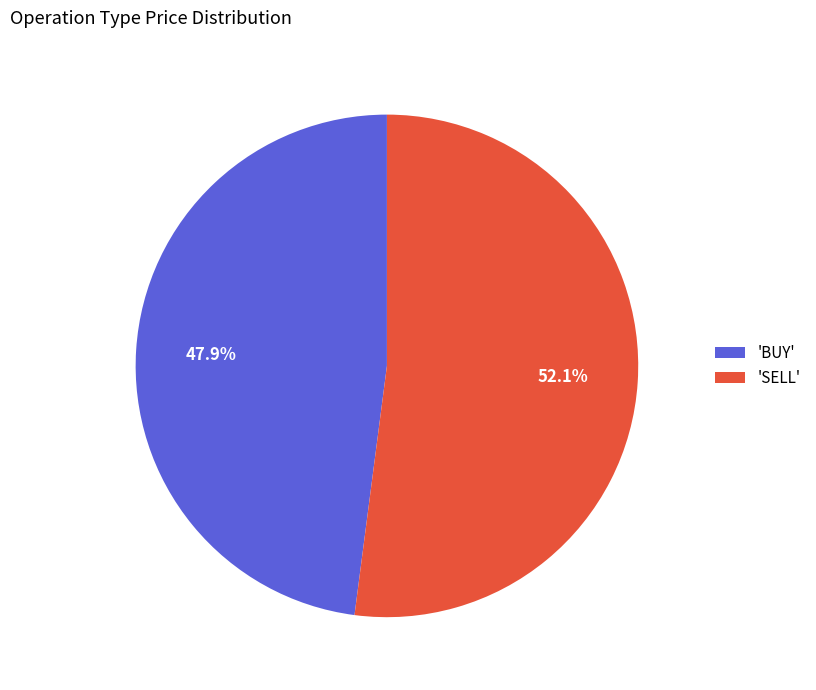

What is the largest slice in the pie chart?

'SELL'